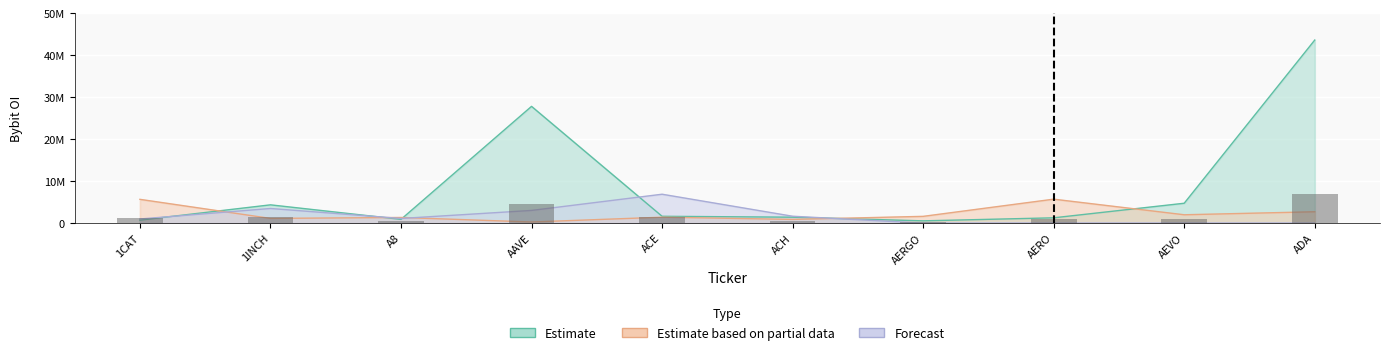

True or false: Estimate has a value of 1326622 at A8.

False